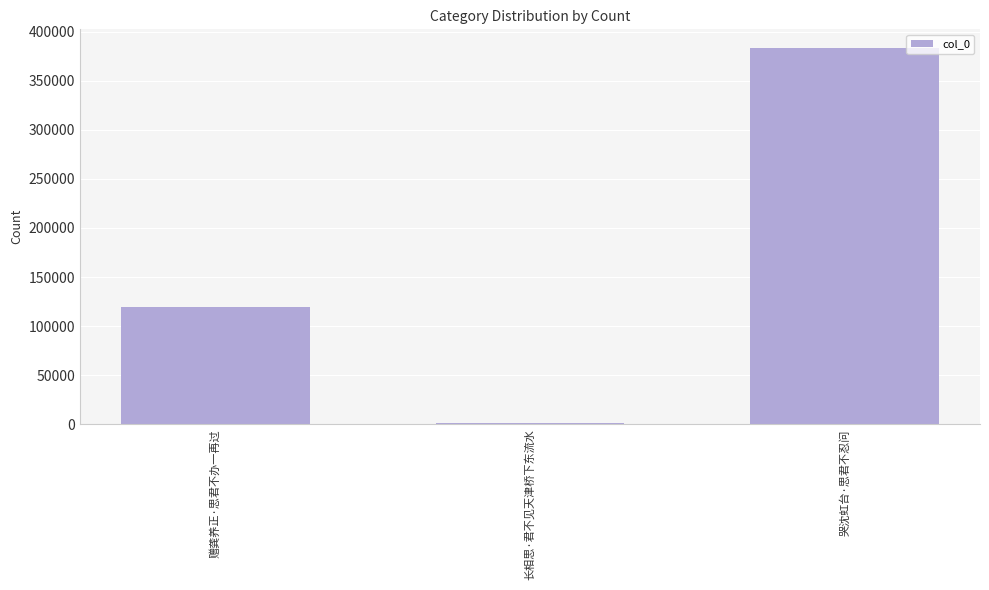

The value at 哭沈虹台·思君不忍问 is 598798. True or false?

False